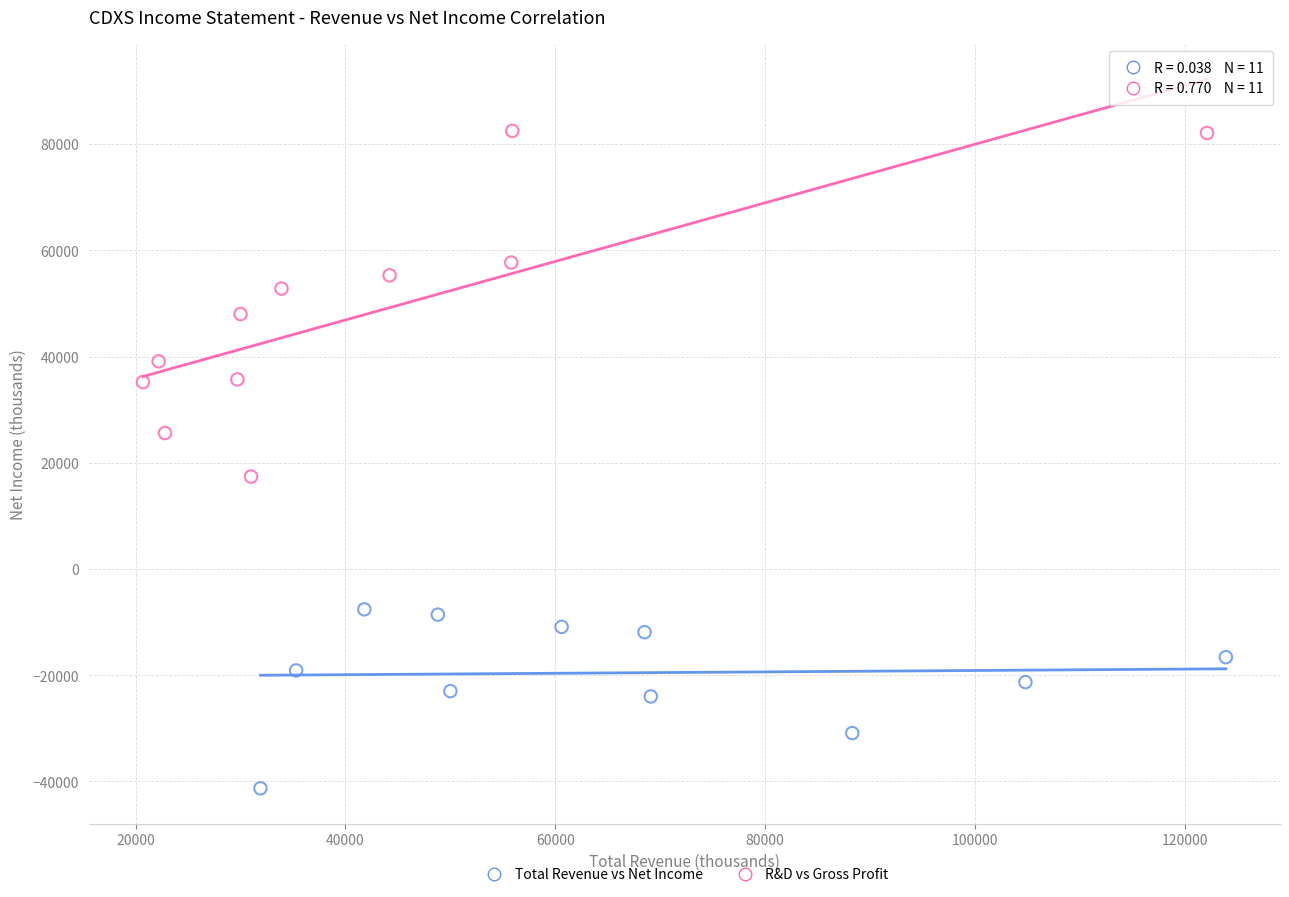

What are all the series names shown in the legend?

Total Revenue vs Net Income, R&D vs Gross Profit